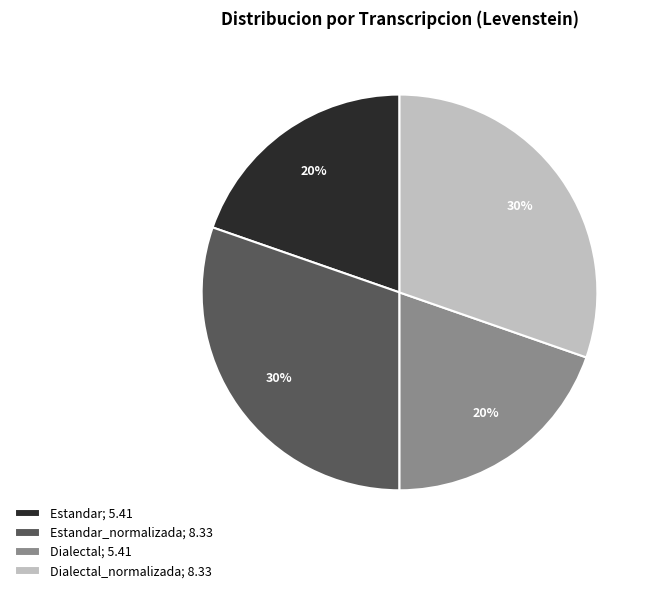

To the nearest percent, what percentage of the pie is Estandar_normalizada; 8.33?

30%